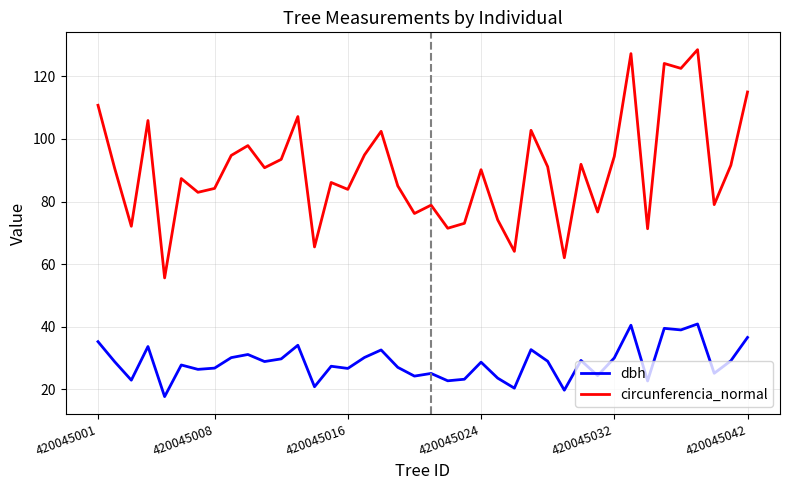

What is the lowest value of the dbh series?

17.7